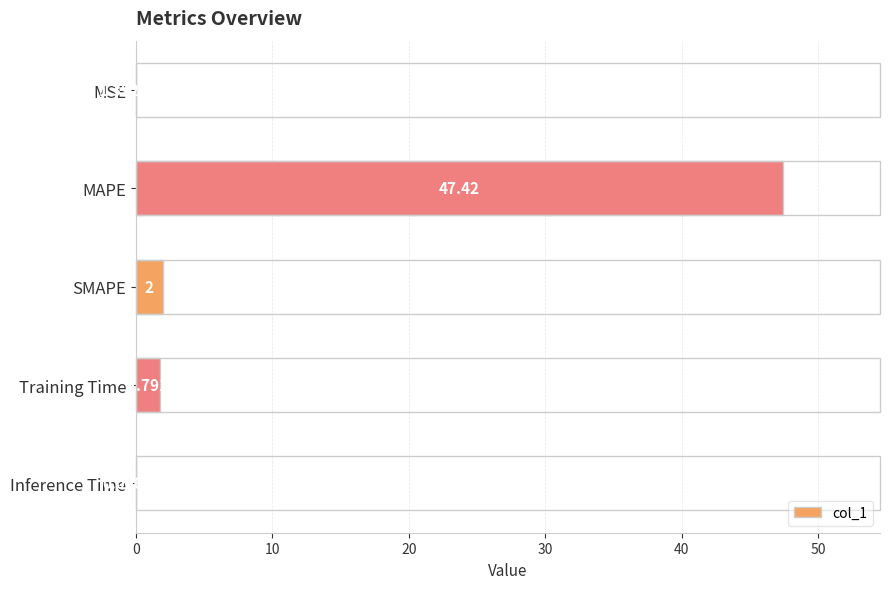

What is the average value?

10.2